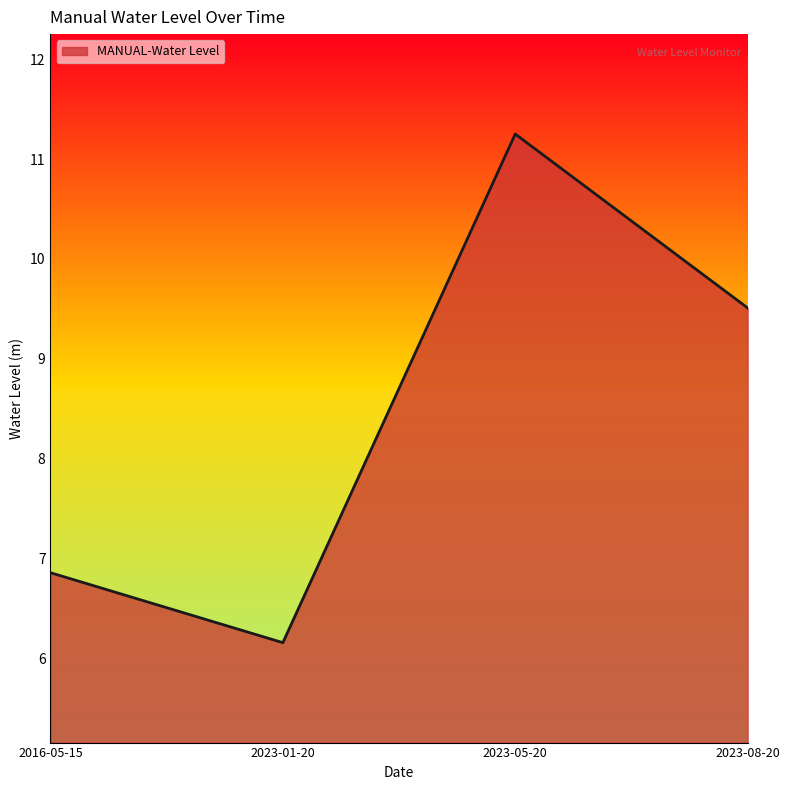

List the labels in order of value, largest first.

2023-05-20, 2023-08-20, 2016-05-15, 2023-01-20